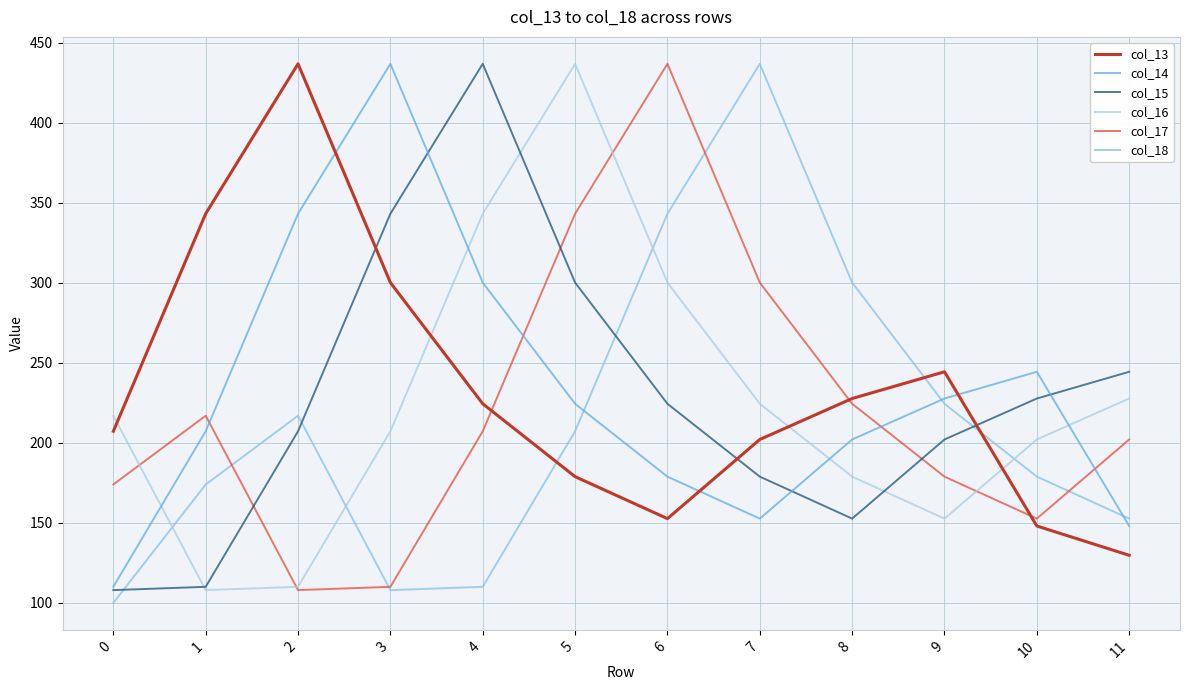

Is this an area chart (filled region under the line)?

No